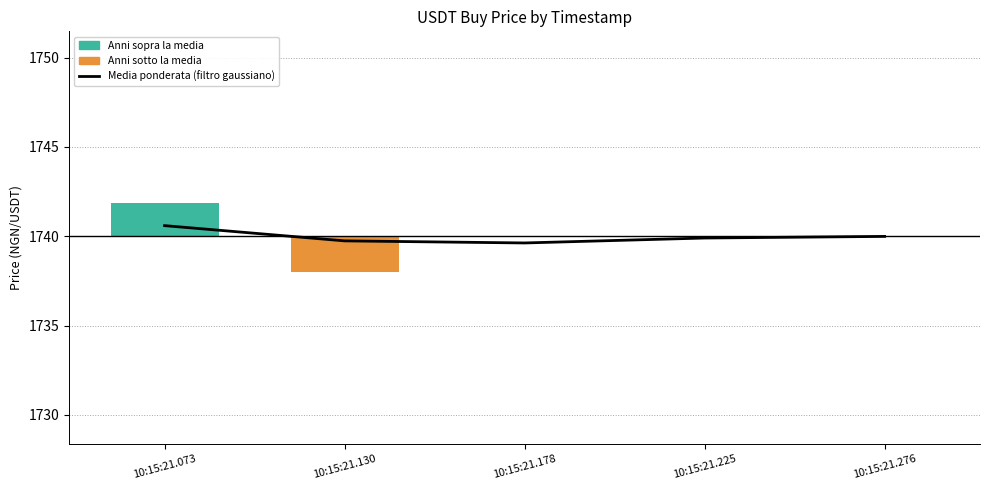

What is the sum of the values at 10:15:21.225 and 10:15:21.073?

3480.5